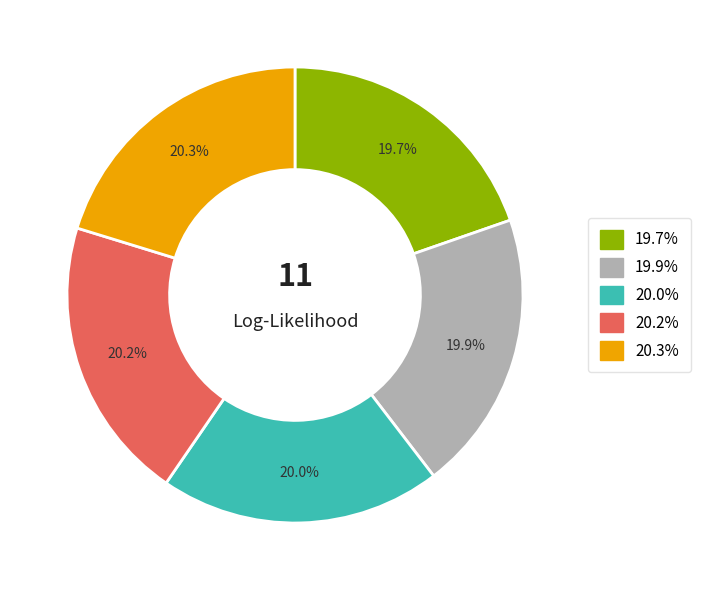

Approximately how many times larger is the value at 20.0% compared to 19.7%?

1.0